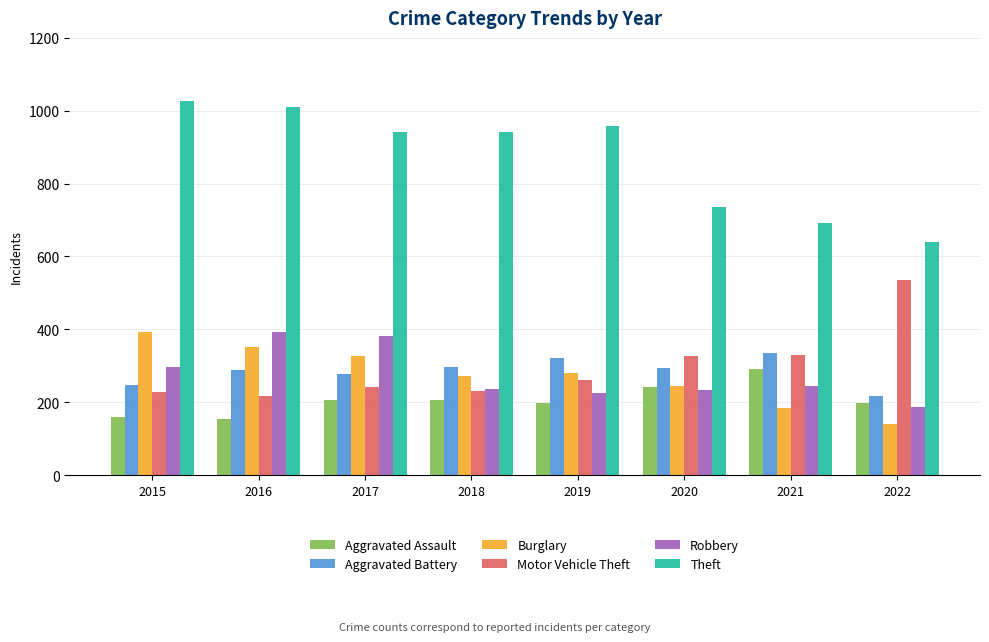

What is the lowest value of the Theft series?

639